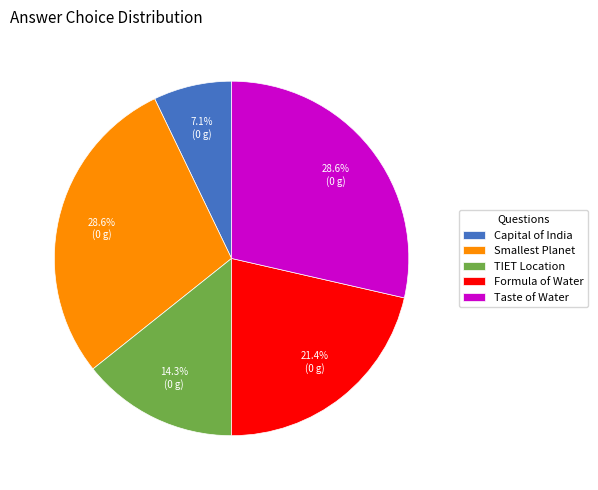

How many slices are in this pie chart?

5